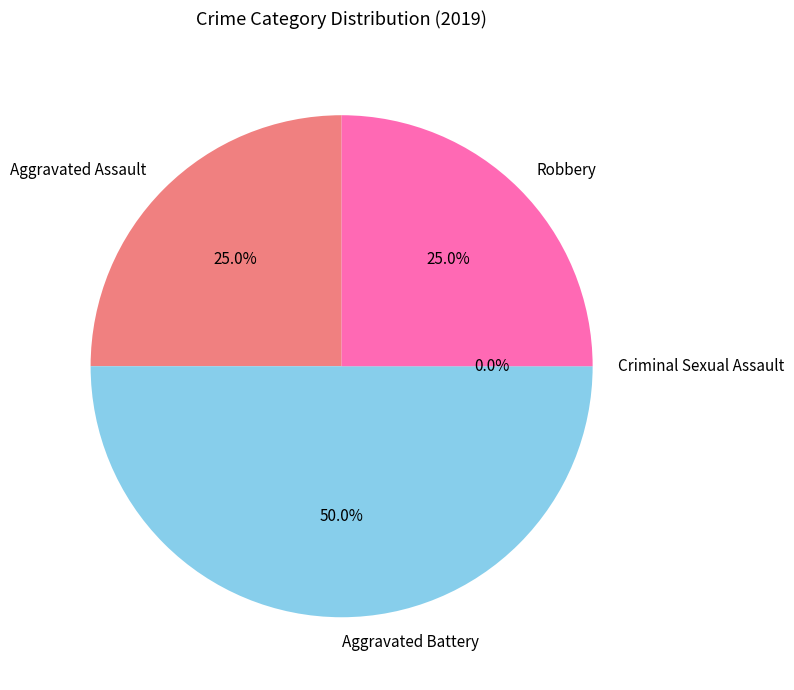

How many segments does this pie chart have?

4